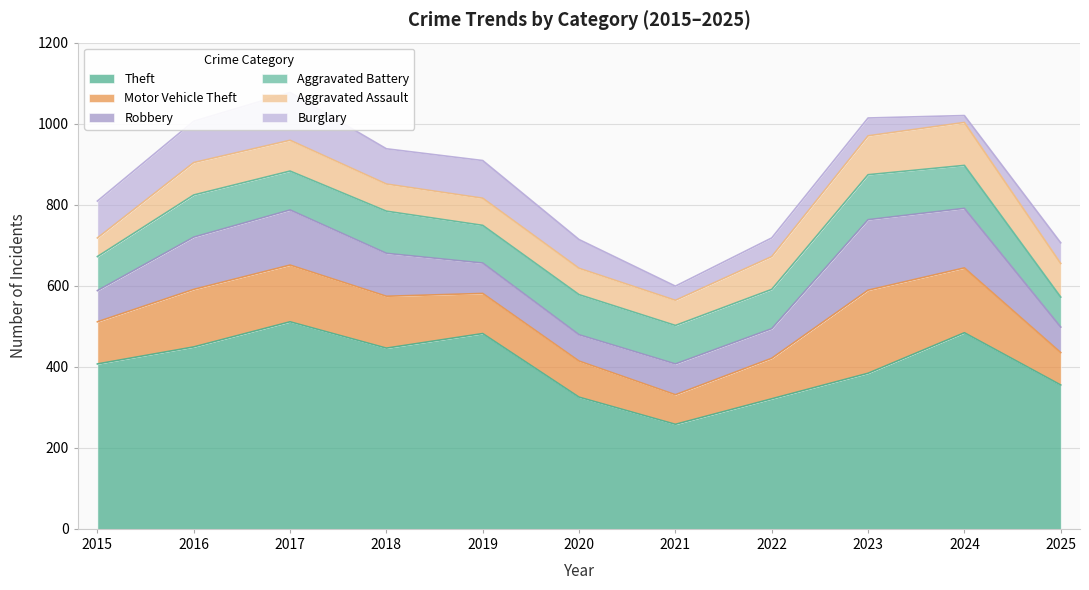

True or false: Theft and Aggravated Battery cross at least once.

False